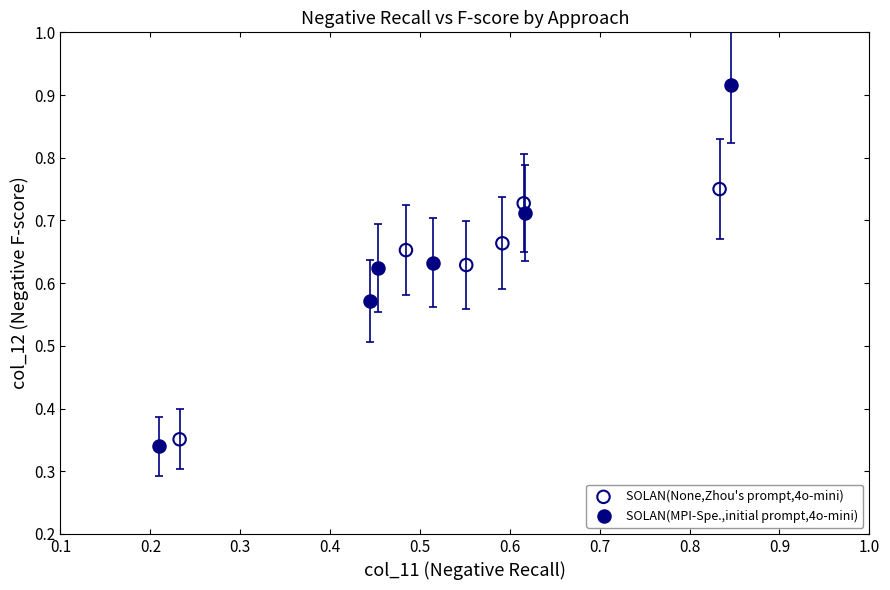

Which series reaches the minimum Y coordinate?

SOLAN(MPI-Spe.,initial prompt,4o-mini)